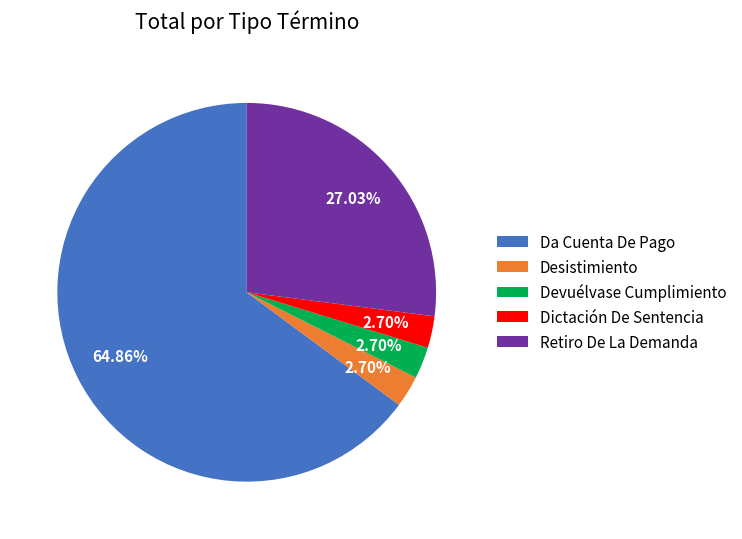

How many segments does this pie chart have?

5